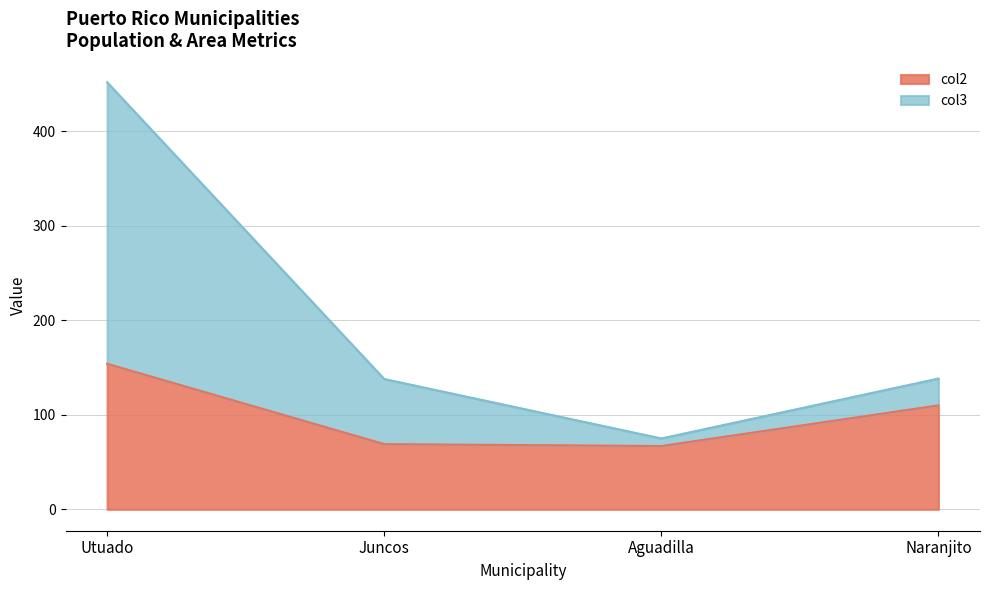

What is the label of the 3rd point from the left?

Aguadilla